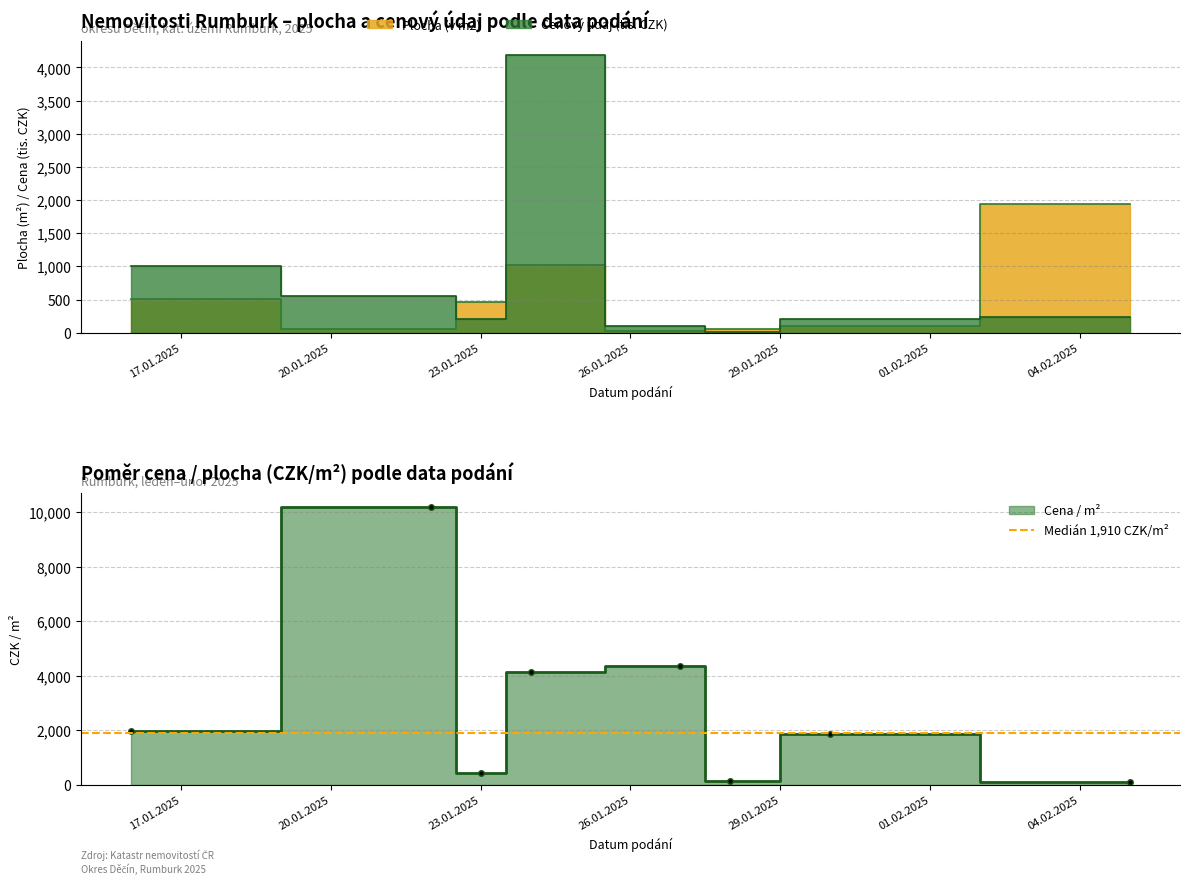

What value does the Plocha (v m2) series have at 23.01.2025?

464.0